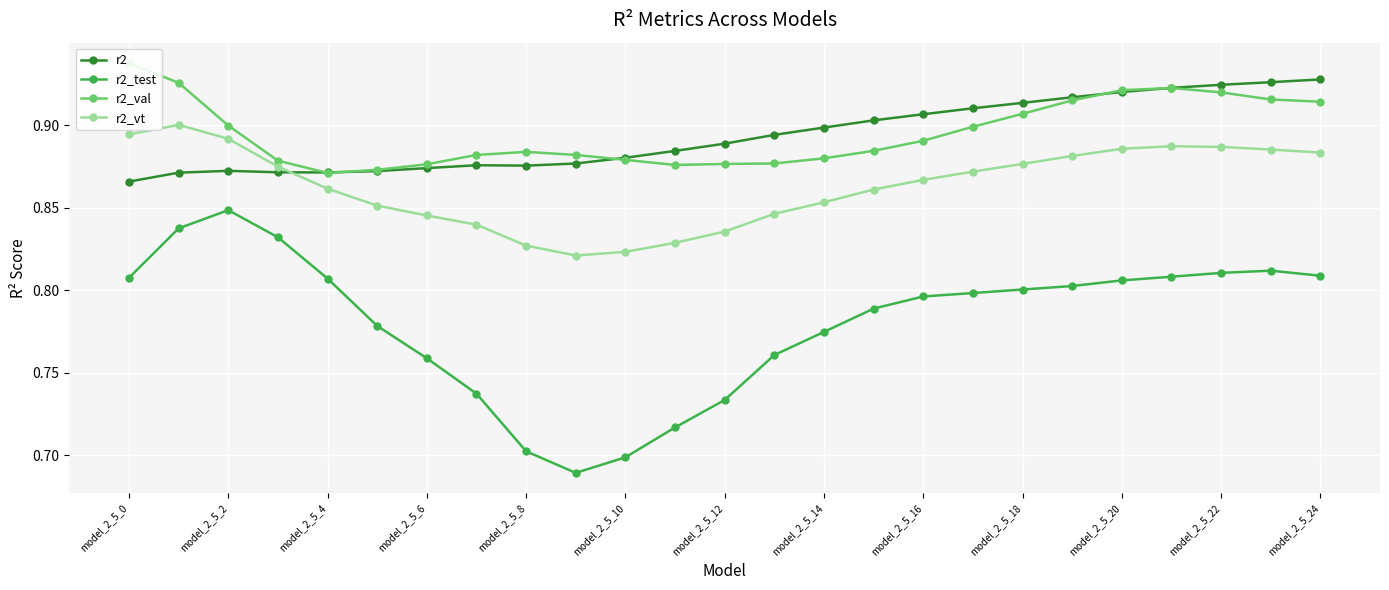

Is it true that r2_vt equals 0.2 at model_2_5_14?

False